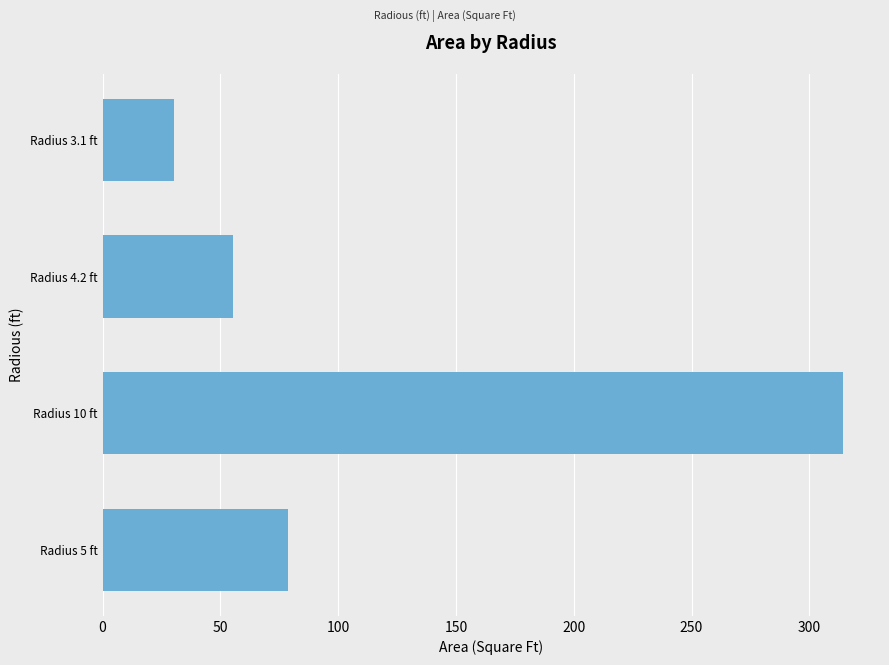

What is the average value?

119.6